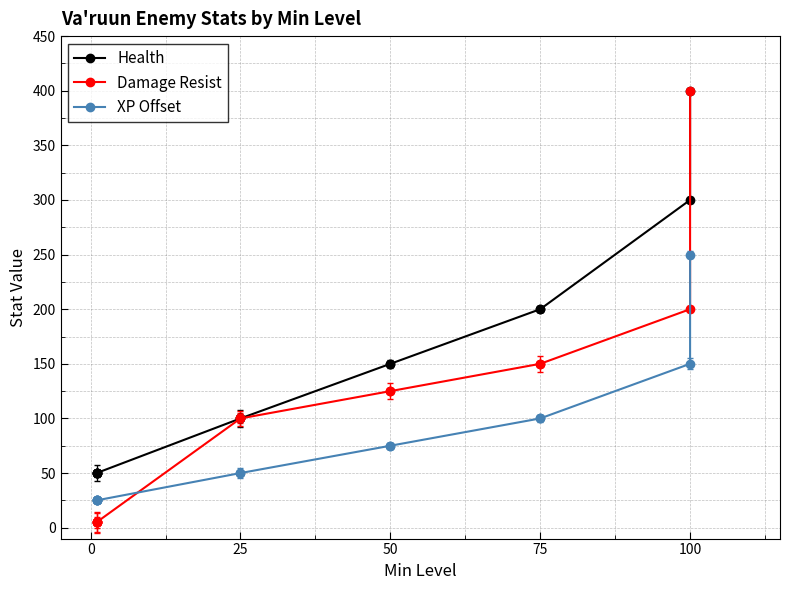

Rank the series by their maximum value, from lowest to highest.

XP Offset, Health, Damage Resist